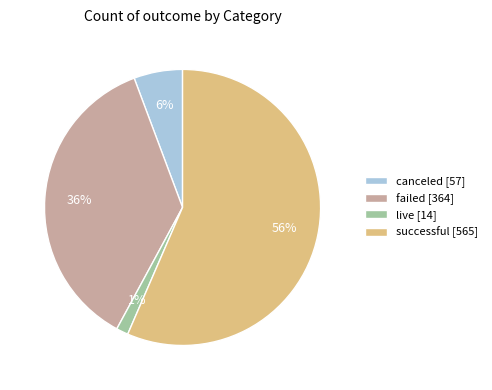

Count the number of slices in the pie.

4